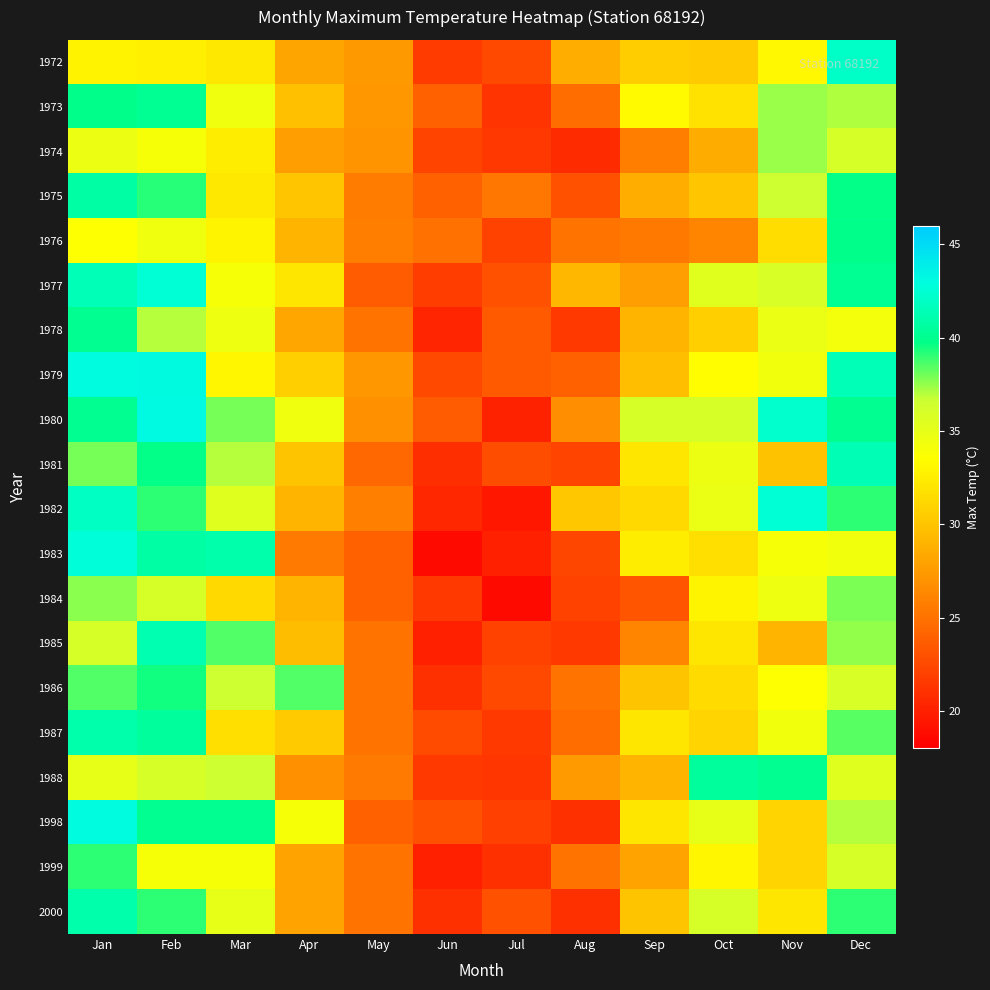

Rank the series at Mar from highest to lowest value.

1983, 1998, 1985, 1980, 1981, 1986, 1988, 1982, 2000, 1978, 1973, 1977, 1999, 1979, 1976, 1974, 1972, 1975, 1987, 1984